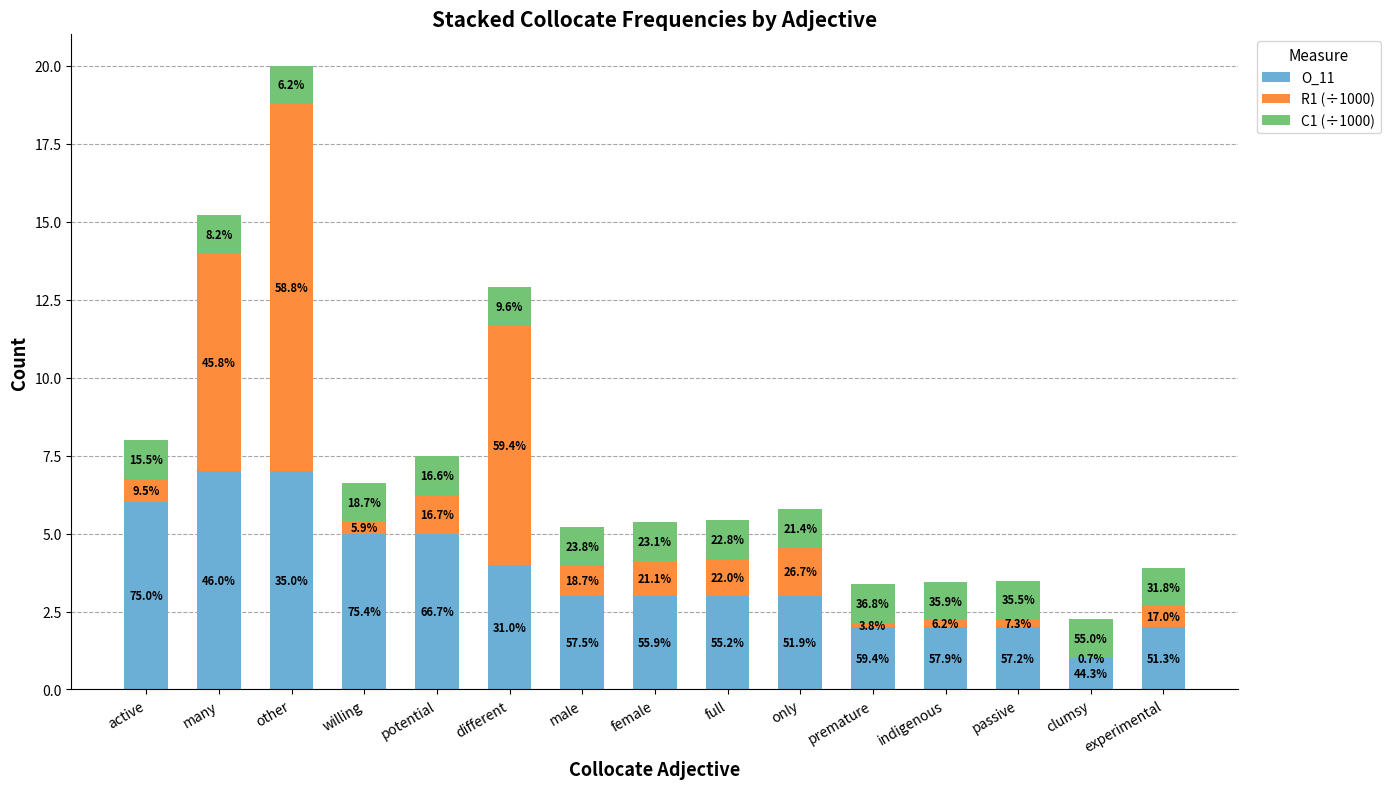

List the series in order of their peak value, lowest first.

C1 (÷1000), O_11, R1 (÷1000)